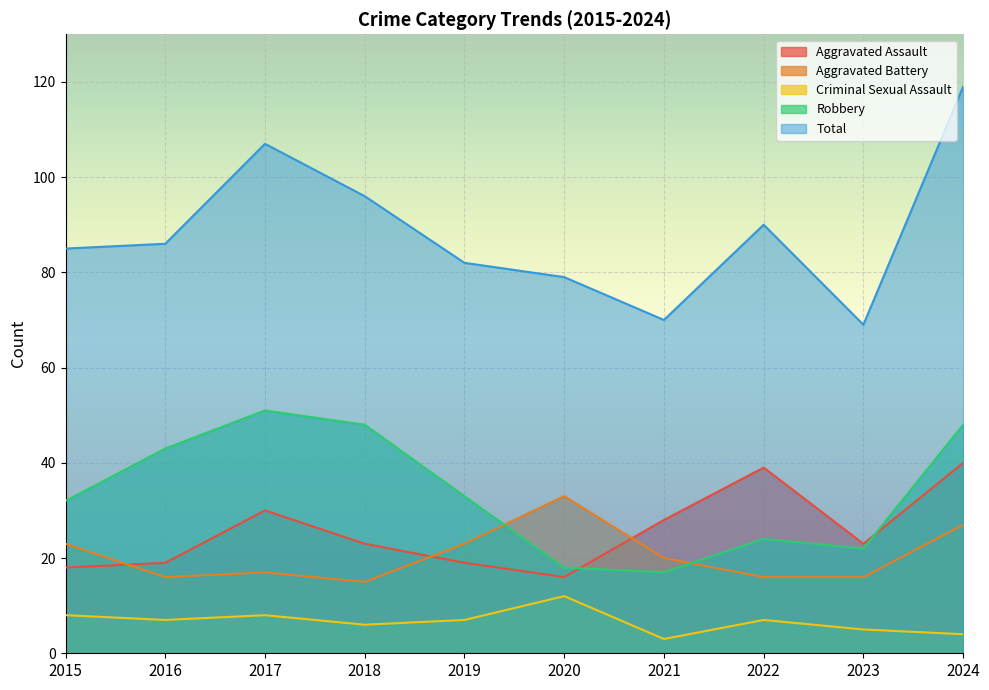

At which label does Criminal Sexual Assault first exceed 7?

2015